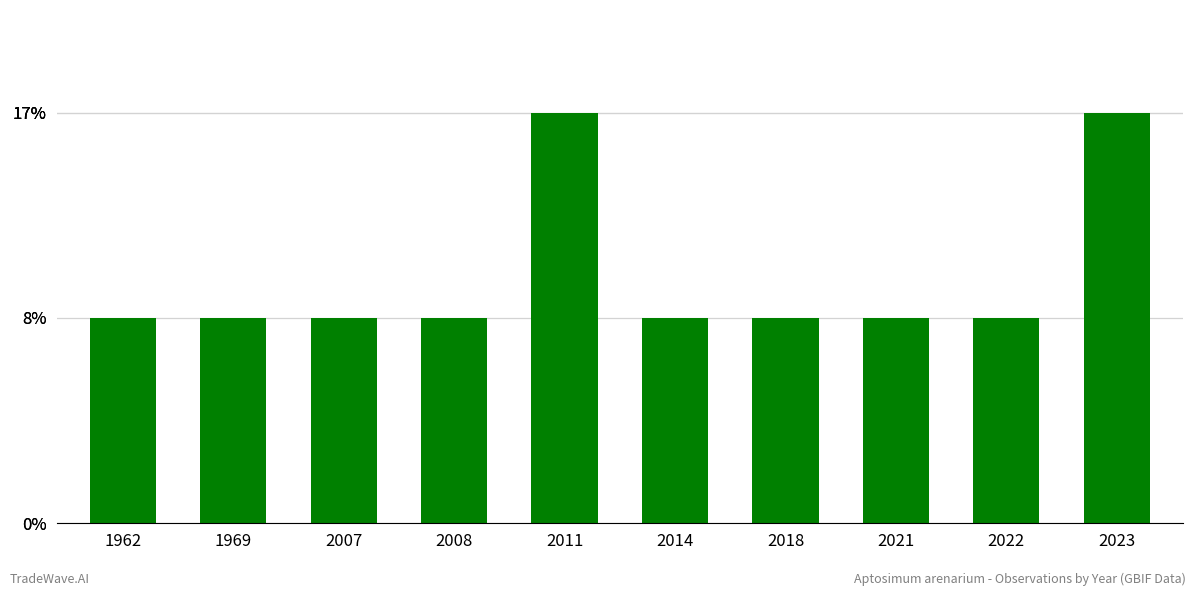

Are the bars horizontal?

No